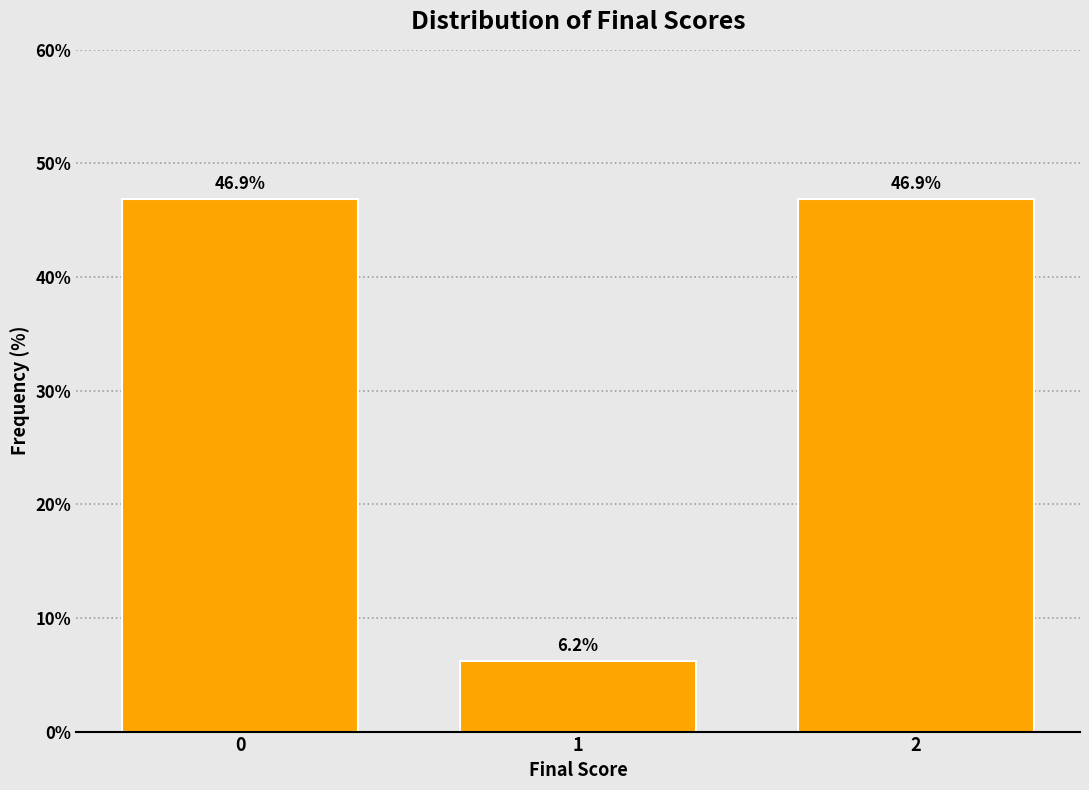

What is the maximum value shown in the chart?

46.9